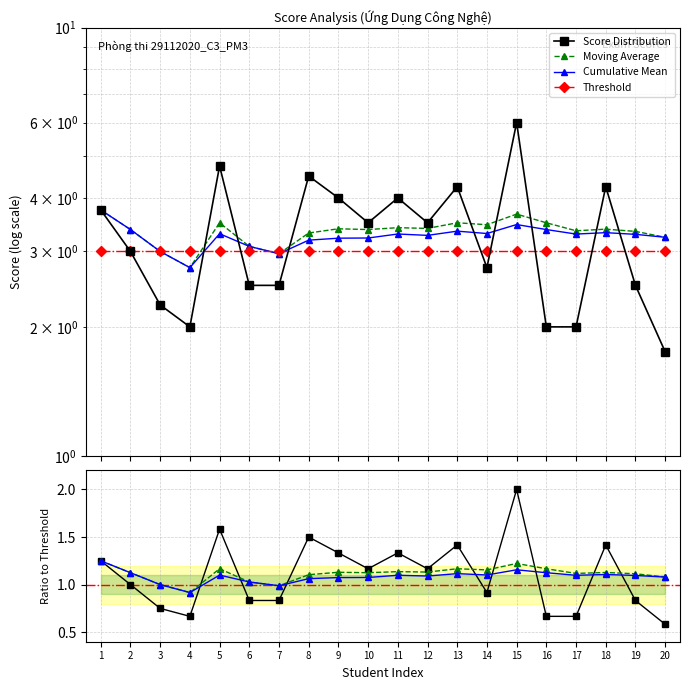

What is the approximate value of Cumulative Mean at 18?

3.3